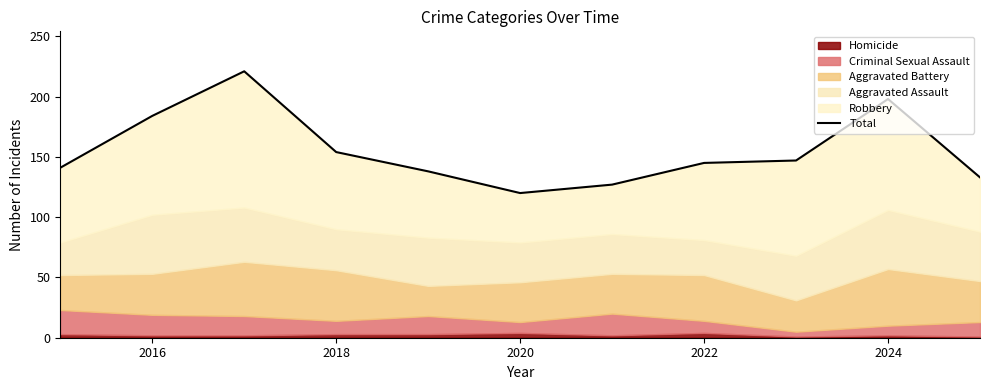

Where does the data first go above 145?

2016